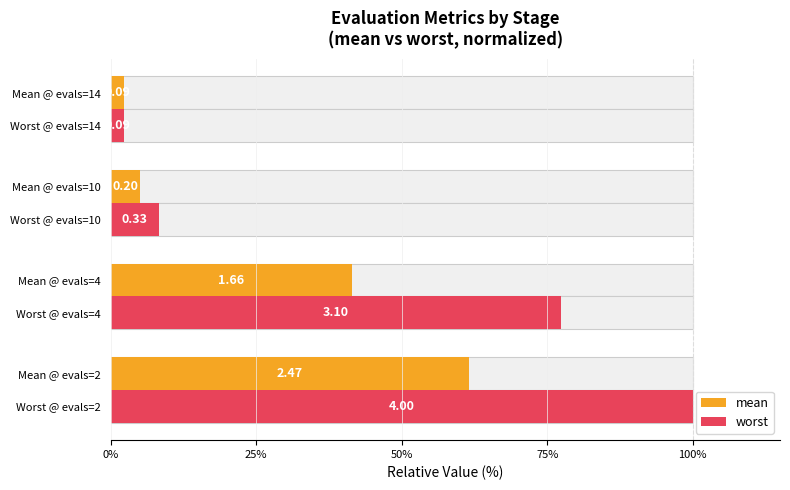

What is the sum of all worst values?

188.0